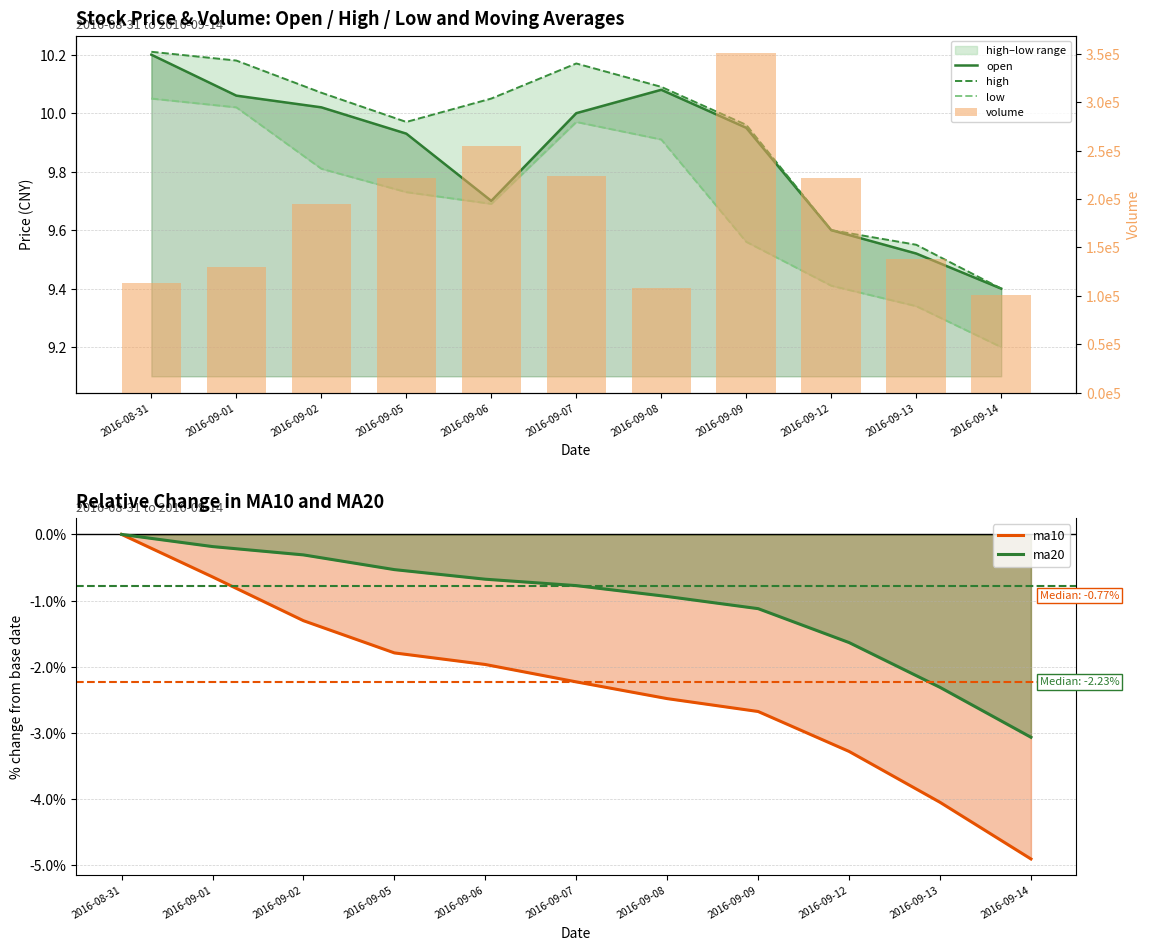

Between 2016-08-31 and 2016-09-12, which series saw the biggest shift?

volume